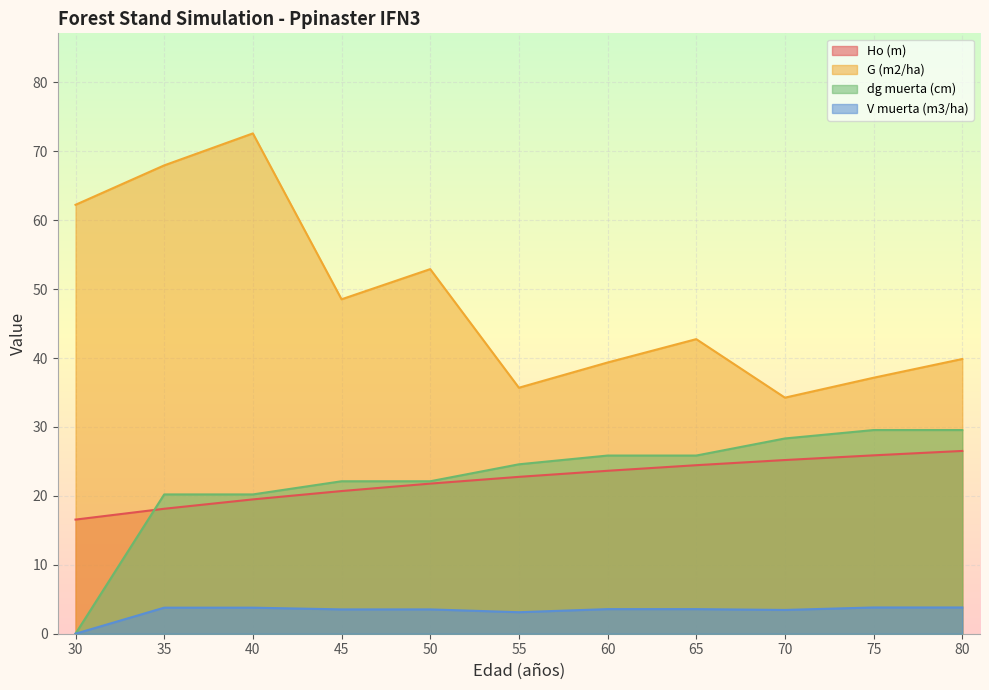

What is the difference between the highest and lowest values at 80?

36.0